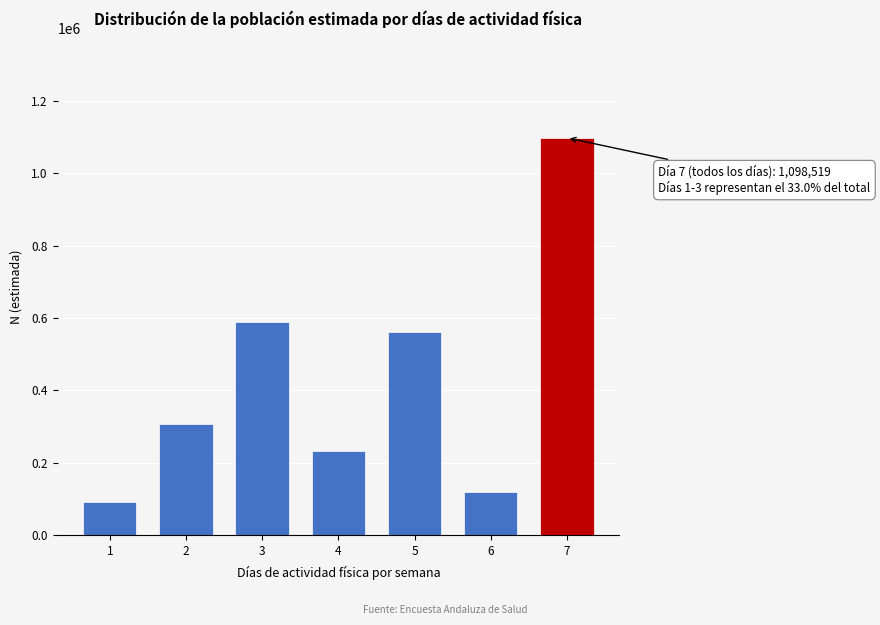

Reading right to left, list all the values displayed in this chart.

7=1098519	6=117349	5=560155	4=231807	3=588775	2=307990	1=92092